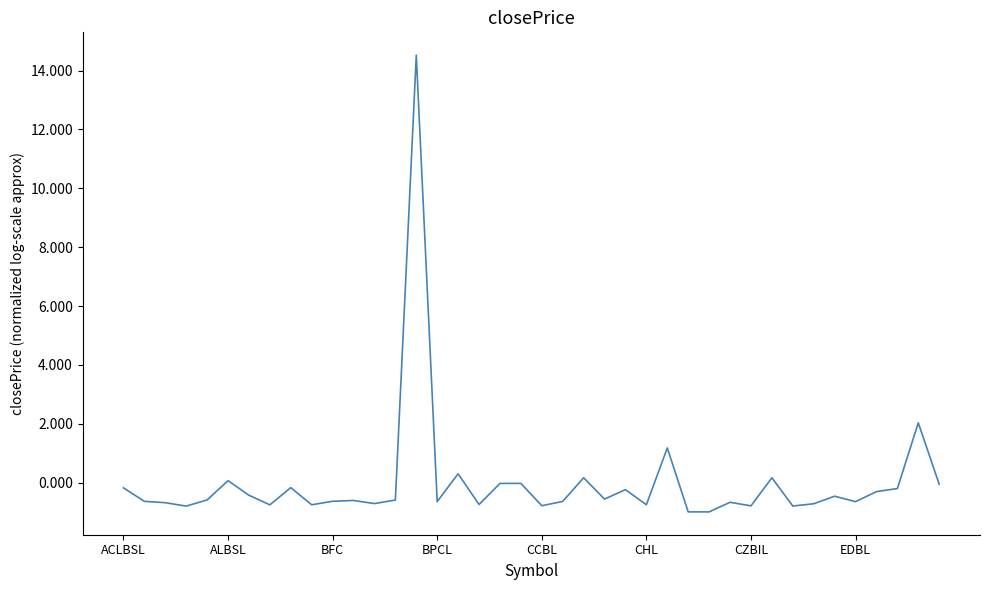

What is the difference between the maximum and minimum values?

15.5